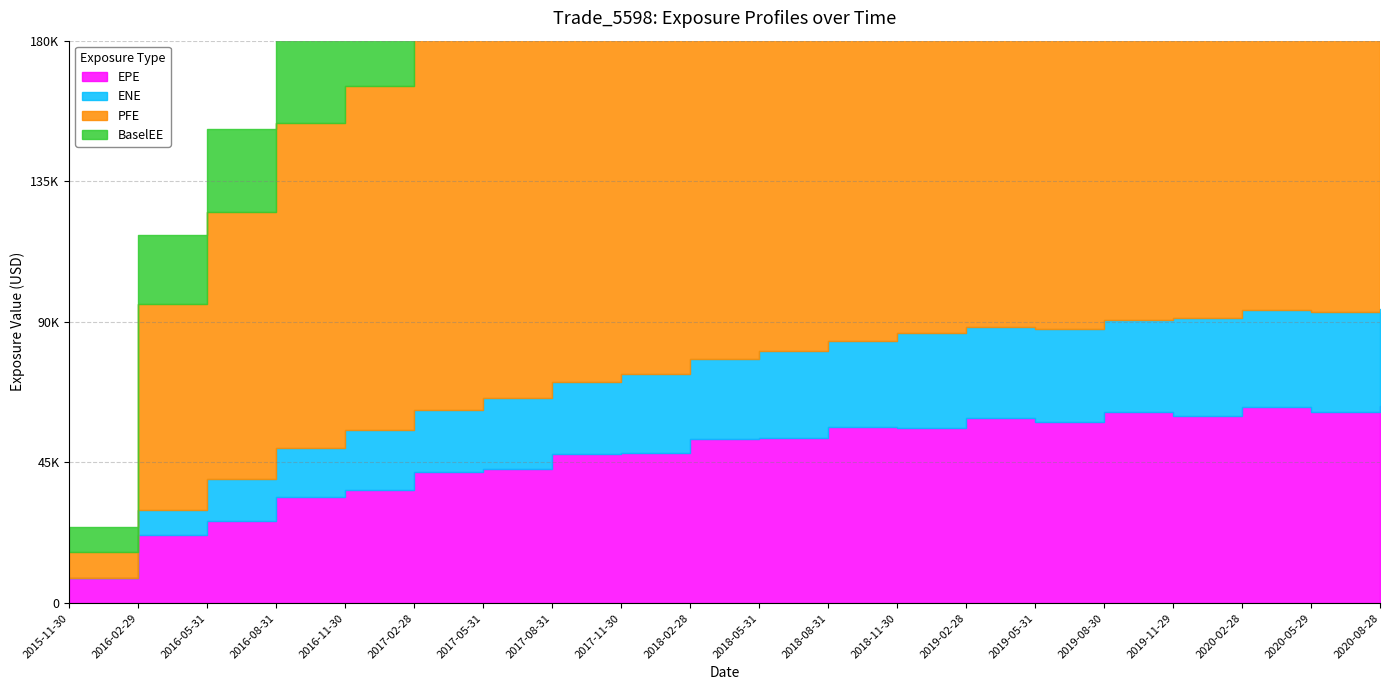

How many lines are shown in the chart?

4